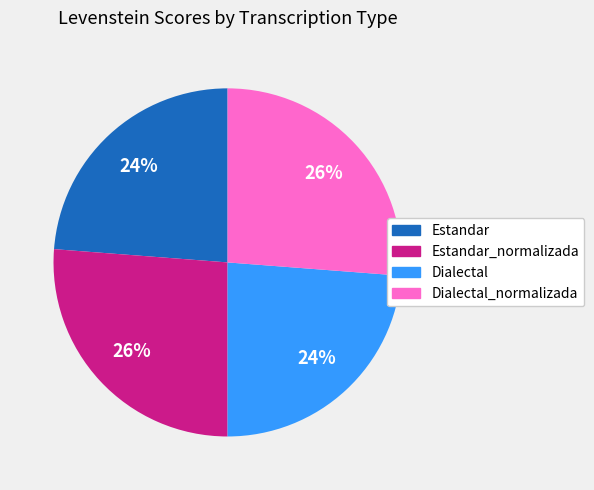

Is there any slice that represents more than half of the pie?

No